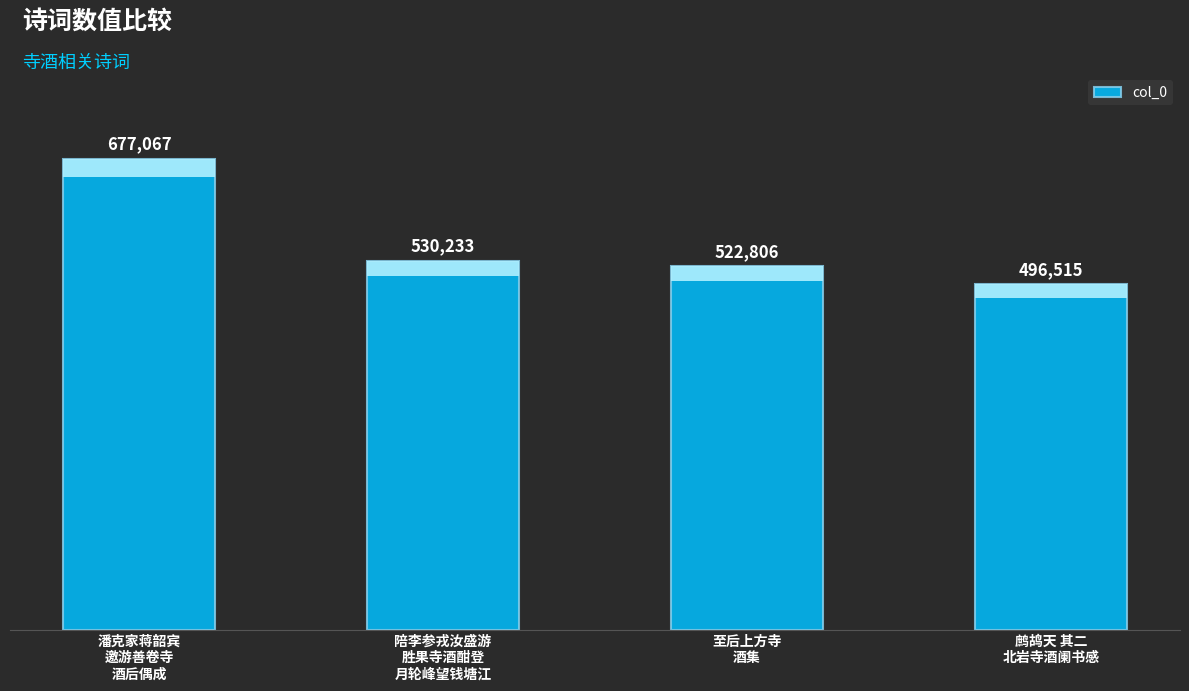

Rank the categories by value from highest to lowest.

潘克家蒋韶宾
邀游善卷寺
酒后偶成, 陪李参戎汝盛游
胜果寺酒酣登
月轮峰望钱塘江, 至后上方寺
酒集, 鹧鸪天 其二
北岩寺酒阑书感